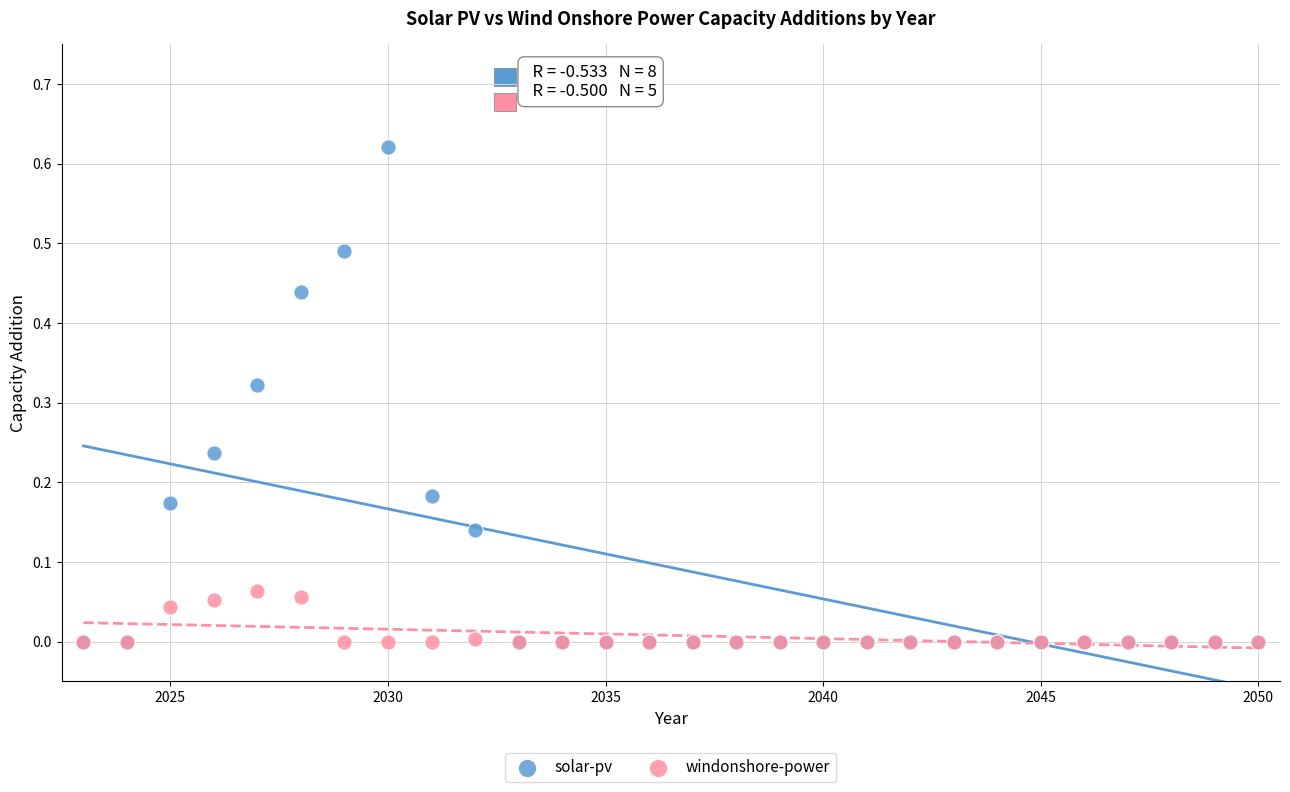

What are all the series names shown in the legend?

solar-pv, windonshore-power